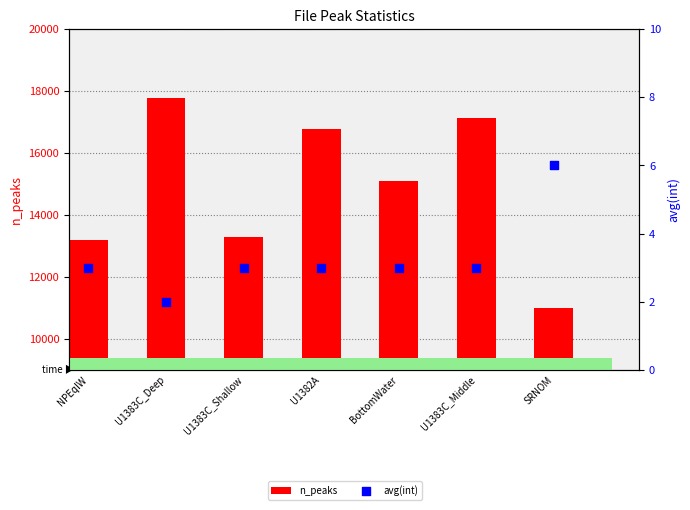

At which category is the sum across all series the highest?

U1383C_Deep